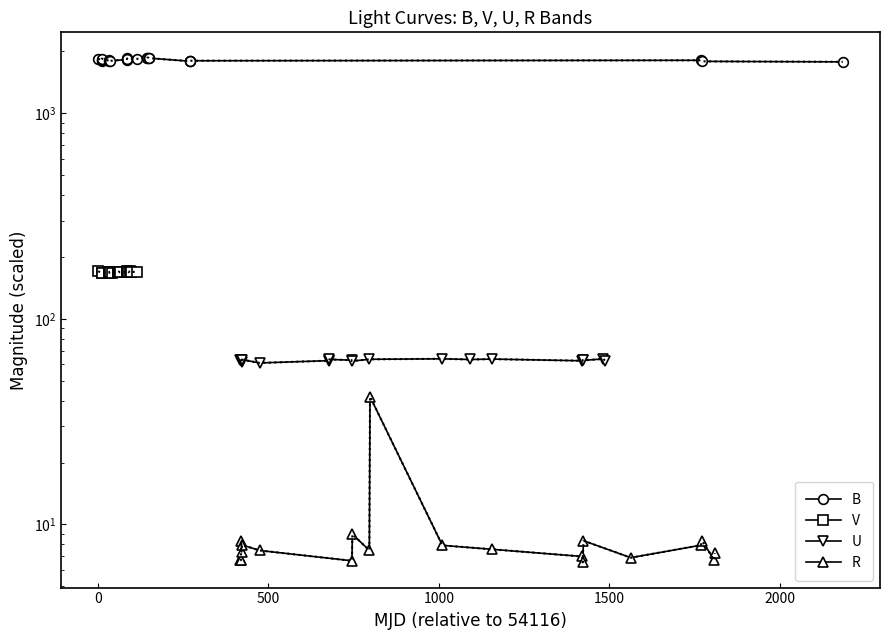

What are all the series names shown in the legend?

B, V, U, R